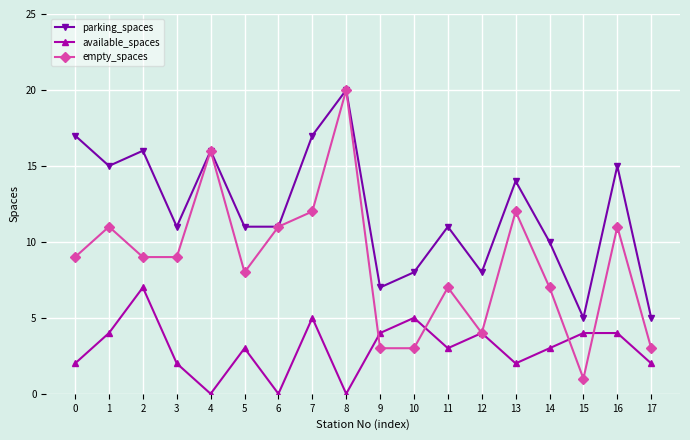

List the series in order of their overall mean, lowest first.

available_spaces, empty_spaces, parking_spaces